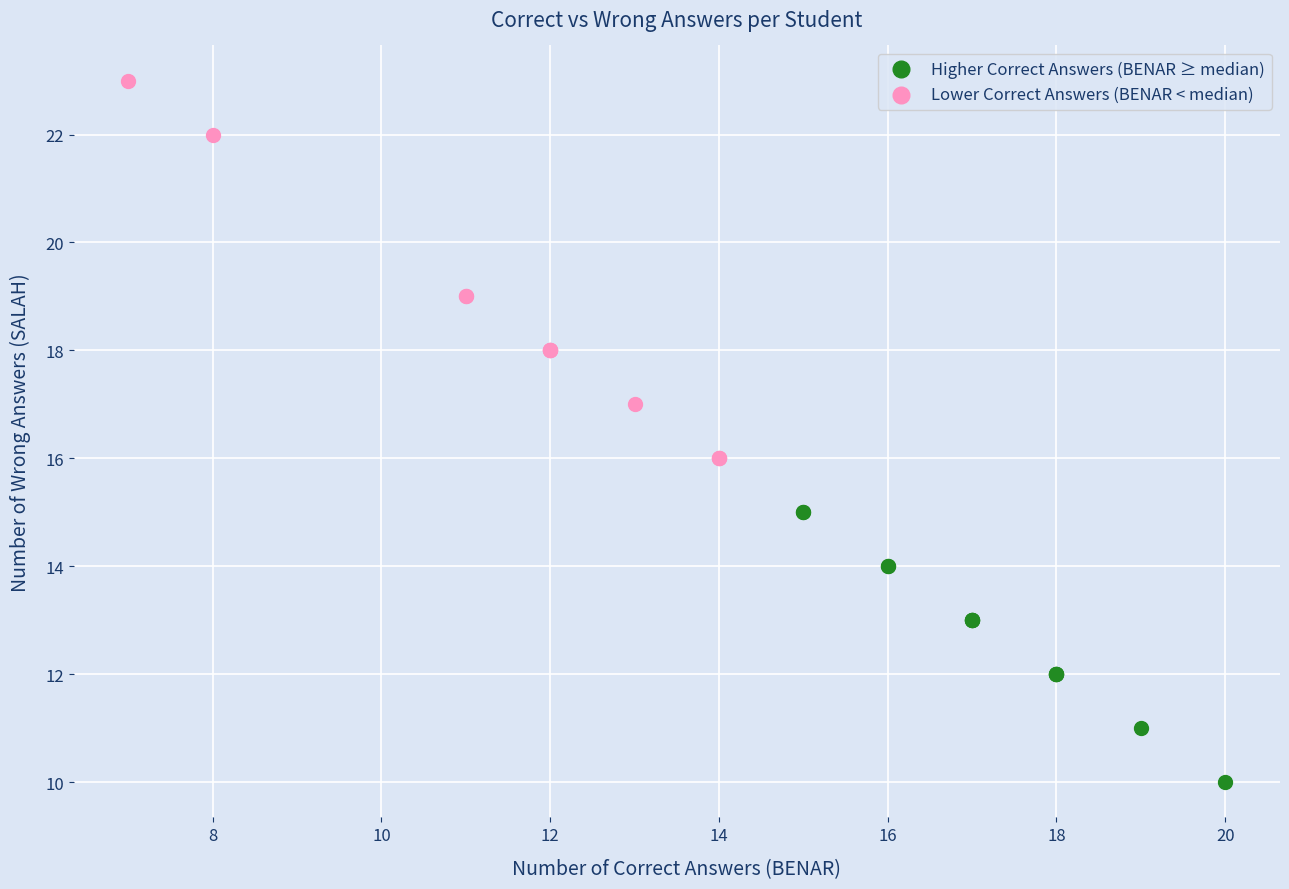

Which series reaches the minimum Y coordinate?

Higher Correct Answers (BENAR ≥ median)